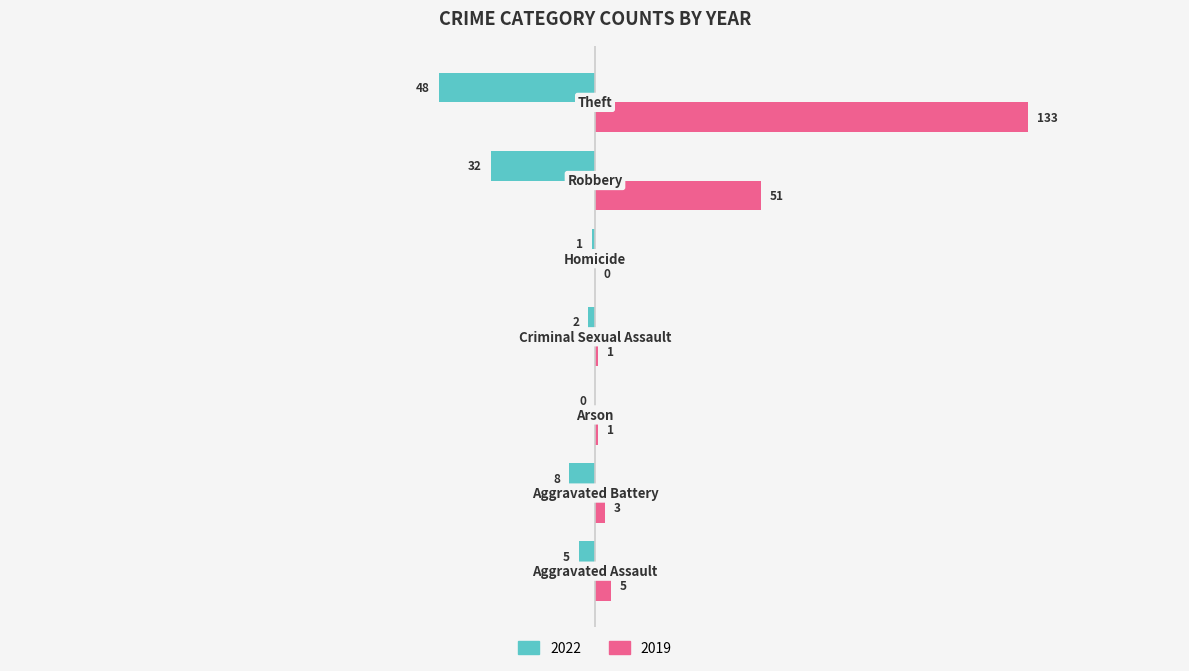

What is the highest value of the 2019 series?

133